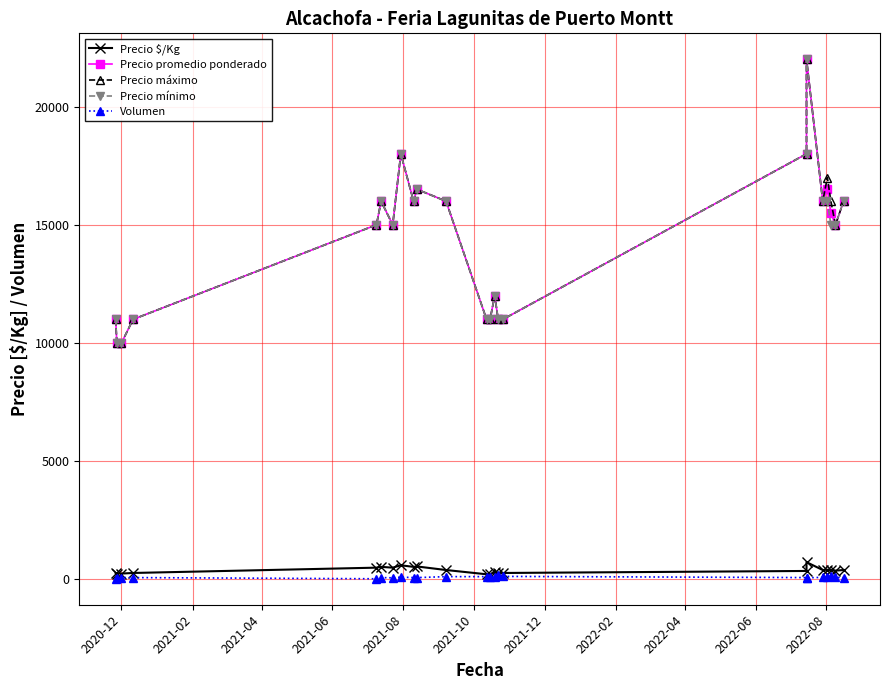

What position from the left is 2020-12?

3